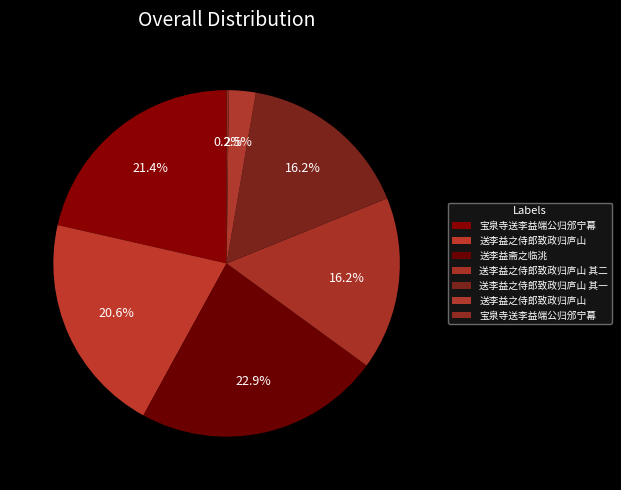

Which slice is the smallest?

宝泉寺送李益端公归邠宁幕